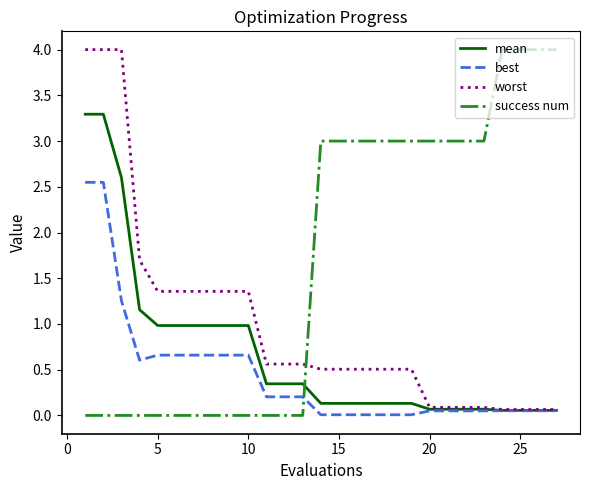

Which series has the largest total across all categories?

success num